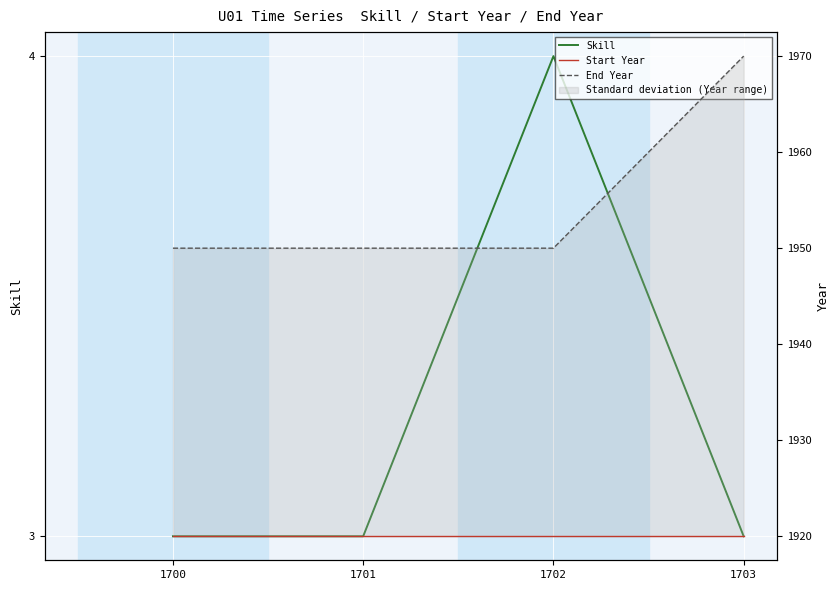

What is the greatest value displayed?

1970